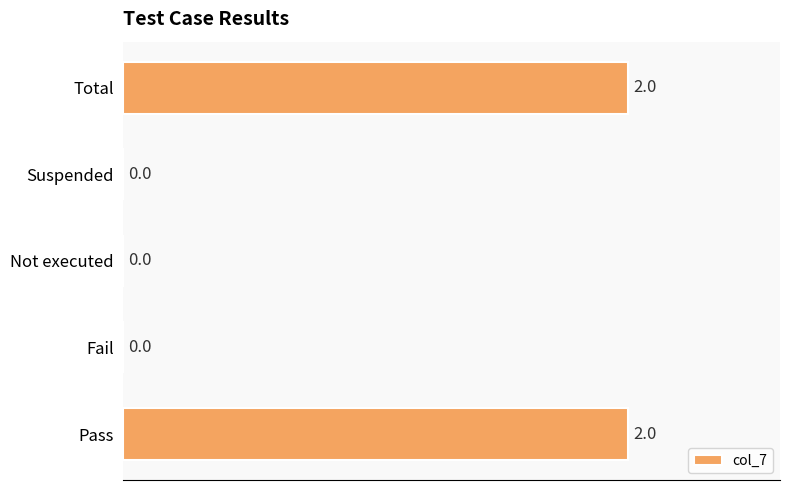

The chart shows a value of -1 at Not executed. True or false?

False